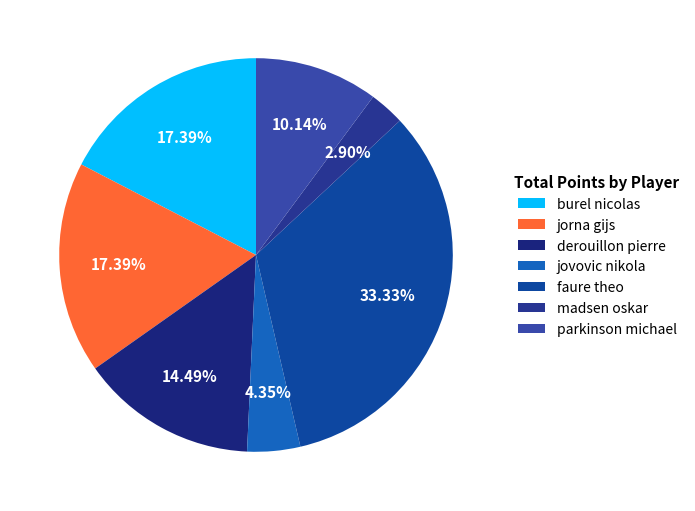

Which category has the biggest portion of the pie?

faure theo